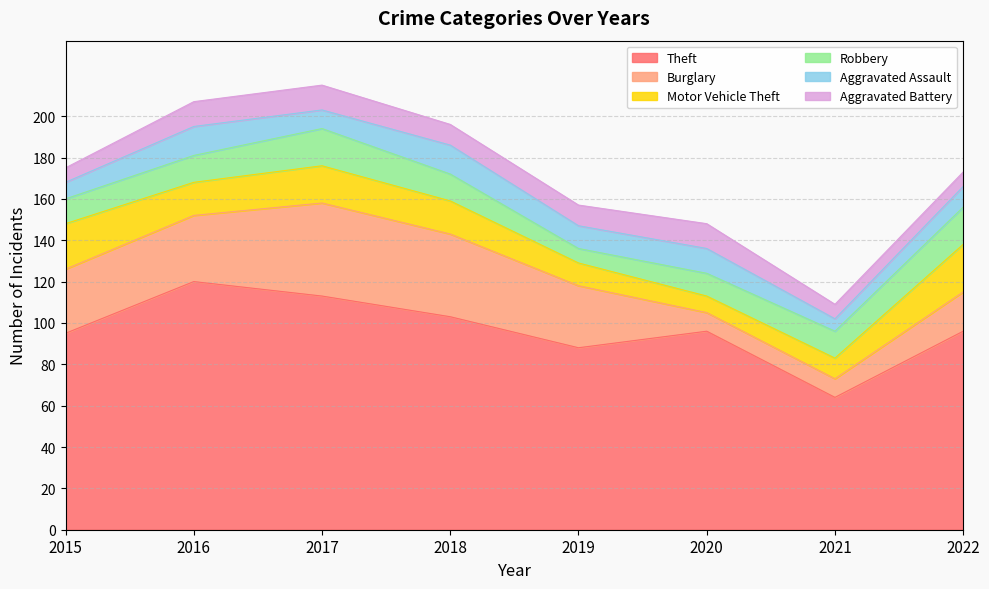

What is the difference between the maximum and second lowest values in the Motor Vehicle Theft series?

13